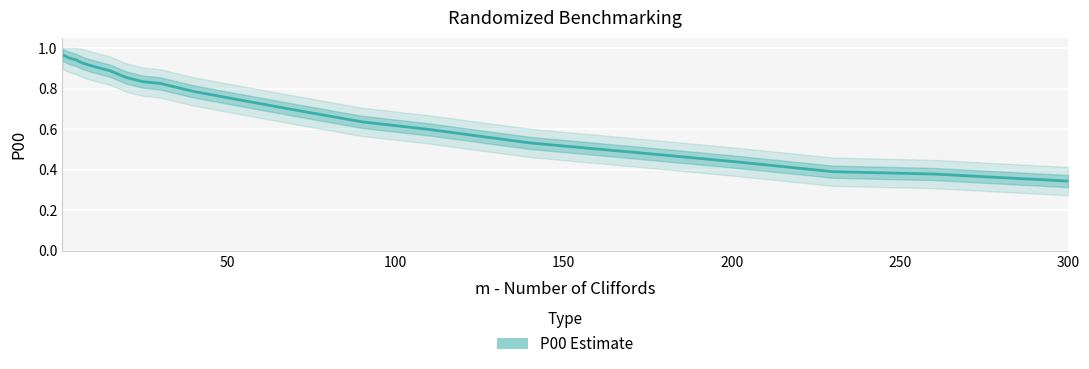

True or false: there are more than 1 points higher than both neighbors.

False